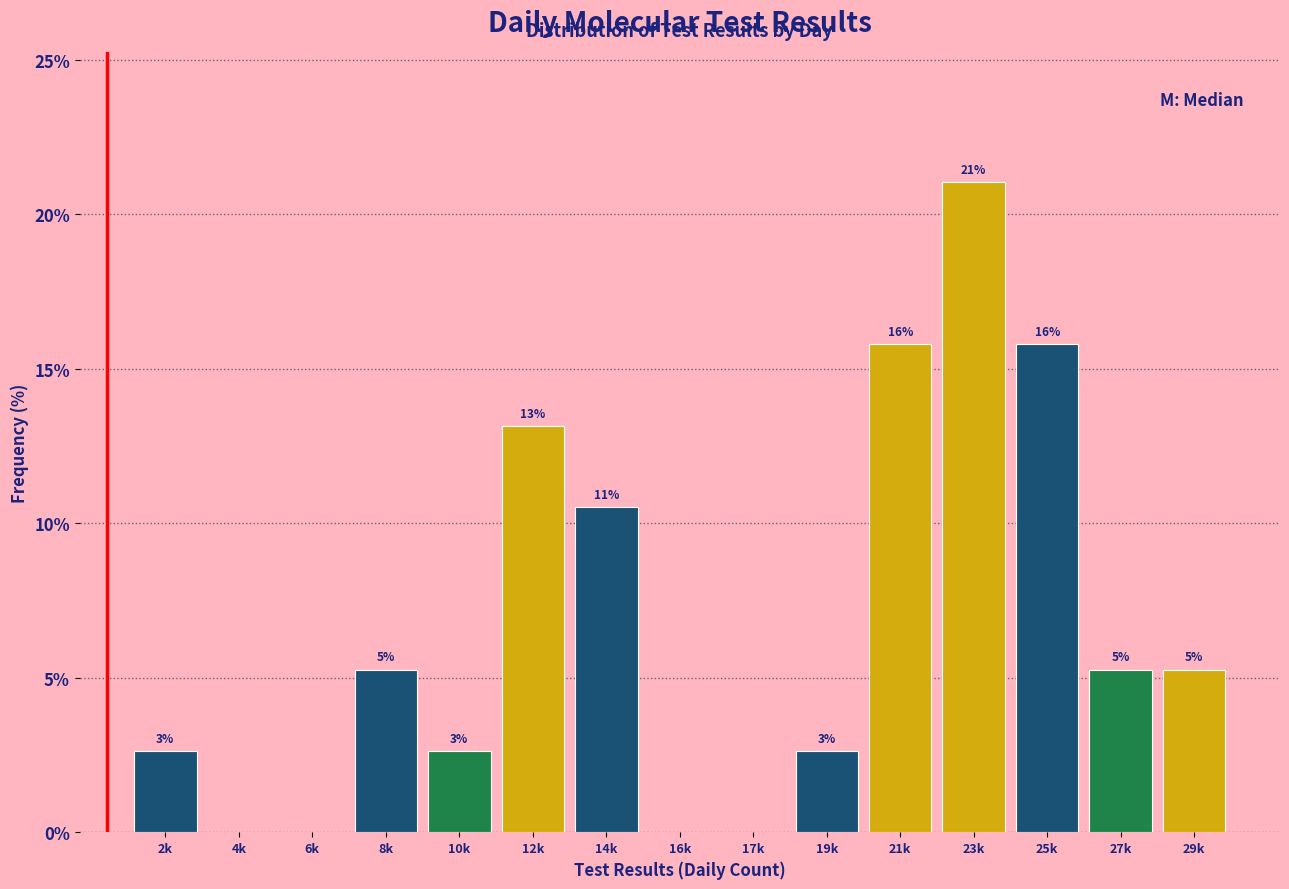

Are the bars horizontal?

No